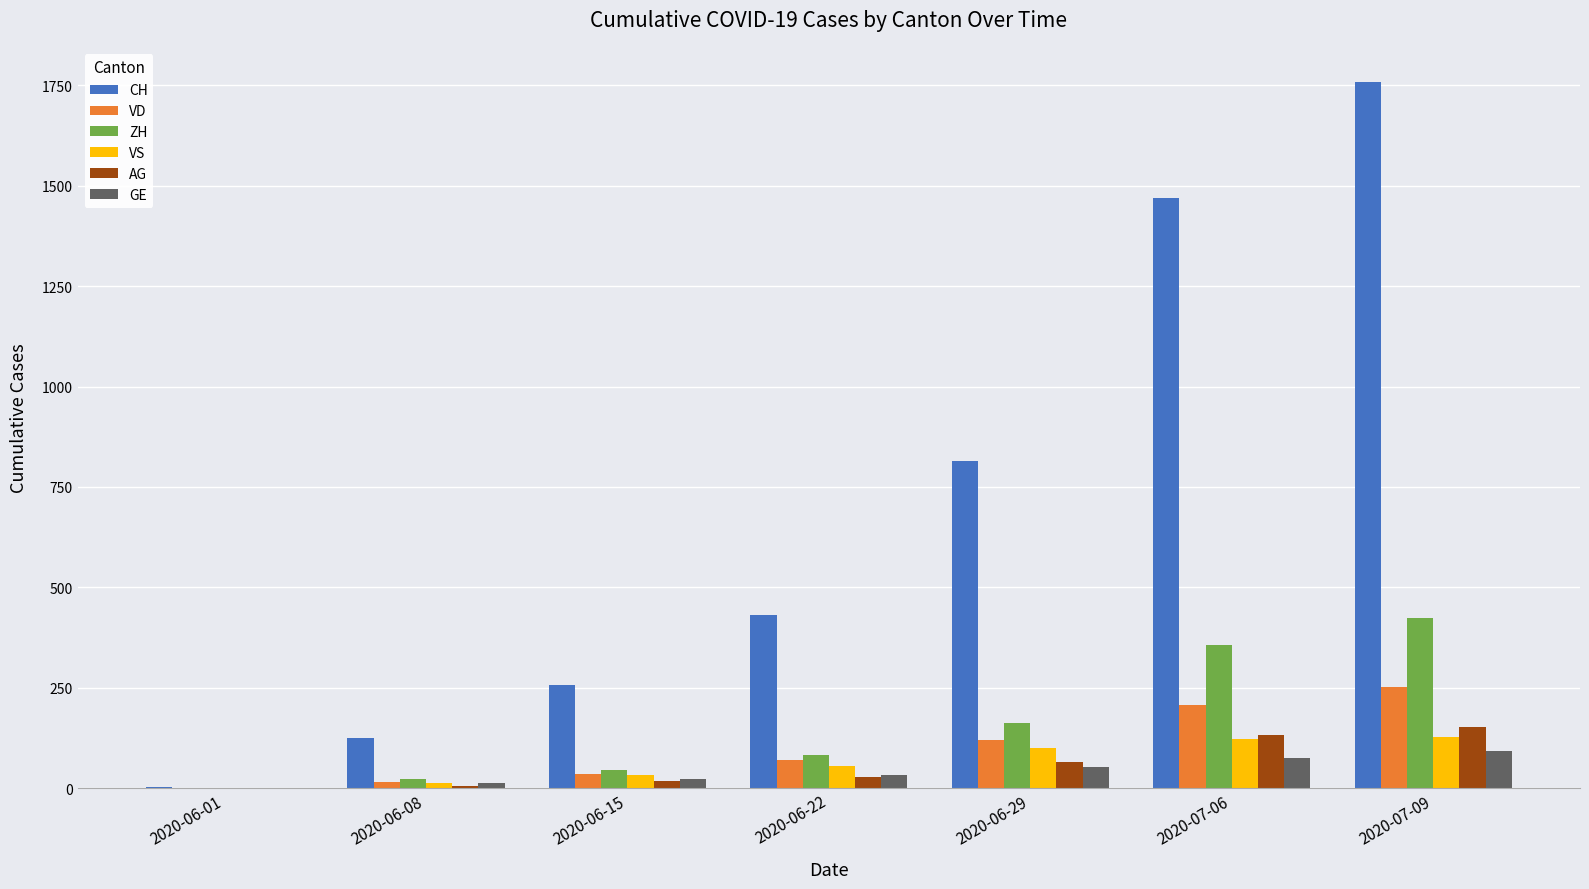

Which label corresponds to the largest value in the chart?

2020-07-09